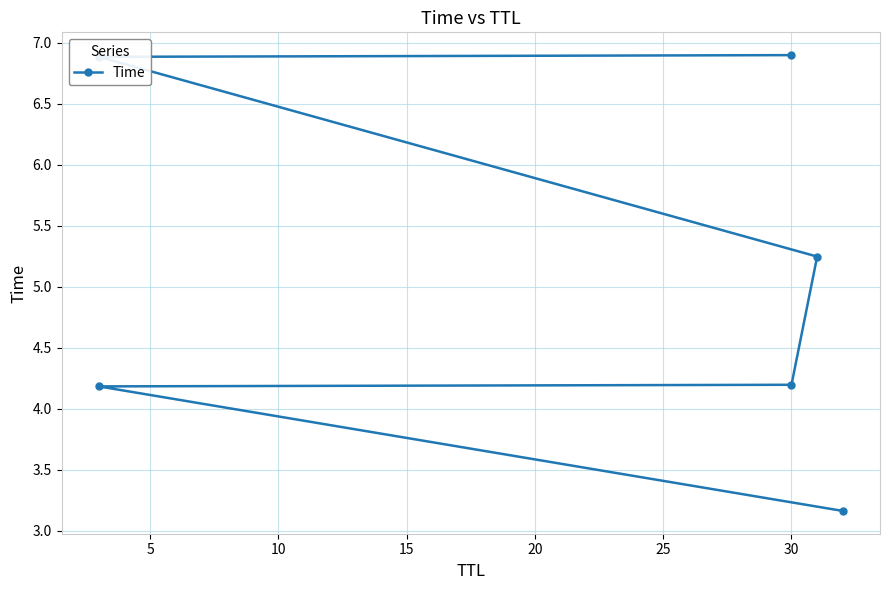

What is the ratio of the value at 25 to the value at 20?

1.0